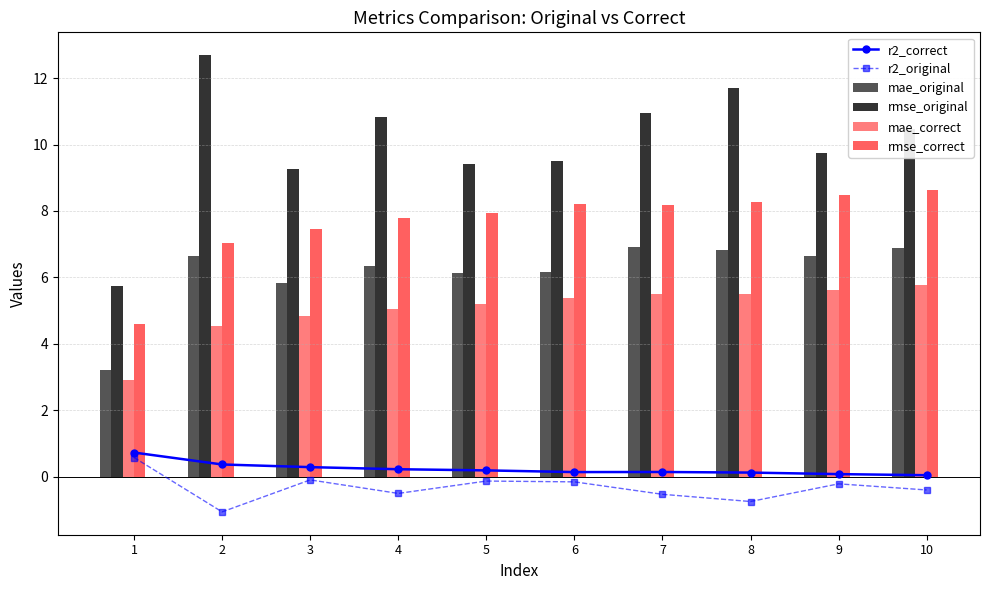

Reading left to right, what are all the values shown in this chart?

r2_correct: 1=0.7	2=0.4	3=0.3	4=0.2	5=0.2	6=0.1	7=0.1	8=0.1	9=0.1	10=0.0
r2_original: 1=0.6	2=-1.1	3=-0.1	4=-0.5	5=-0.1	6=-0.2	7=-0.5	8=-0.7	9=-0.2	10=-0.4
mae_original: 1=3.2	2=6.7	3=5.8	4=6.4	5=6.1	6=6.2	7=6.9	8=6.8	9=6.7	10=6.9
rmse_original: 1=5.7	2=12.7	3=9.2	4=10.8	5=9.4	6=9.5	7=10.9	8=11.7	9=9.7	10=10.5
mae_correct: 1=2.9	2=4.5	3=4.8	4=5.1	5=5.2	6=5.4	7=5.5	8=5.5	9=5.6	10=5.8
rmse_correct: 1=4.6	2=7.0	3=7.4	4=7.8	5=8.0	6=8.2	7=8.2	8=8.3	9=8.5	10=8.6